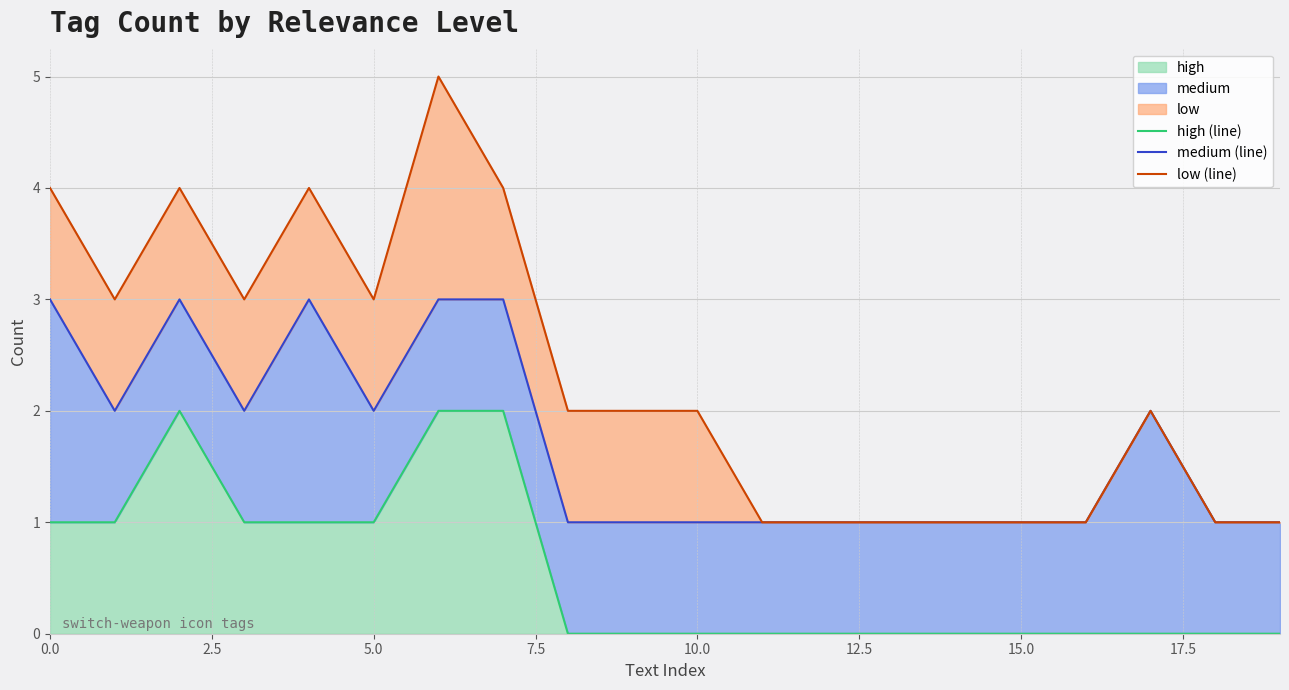

What is the approximate value of low (line) at 7.5?

3